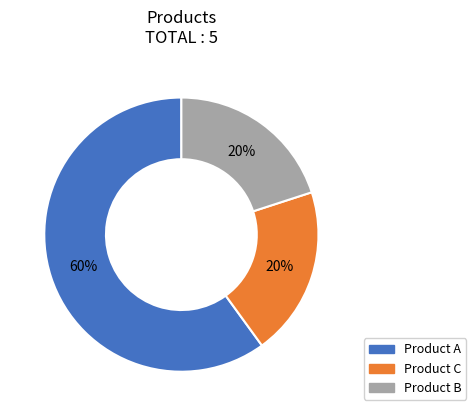

Which category has the biggest portion of the pie?

Product A